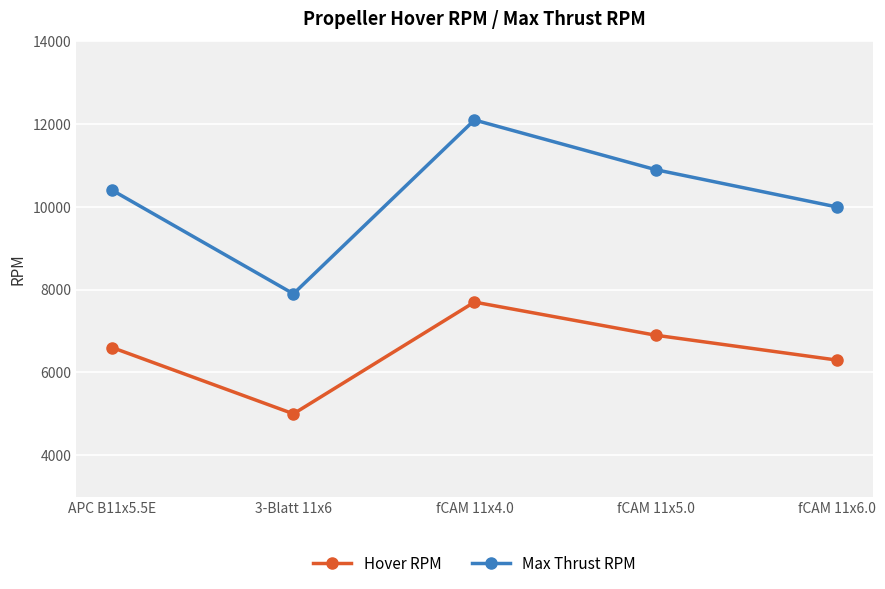

What is the smallest value displayed?

5000